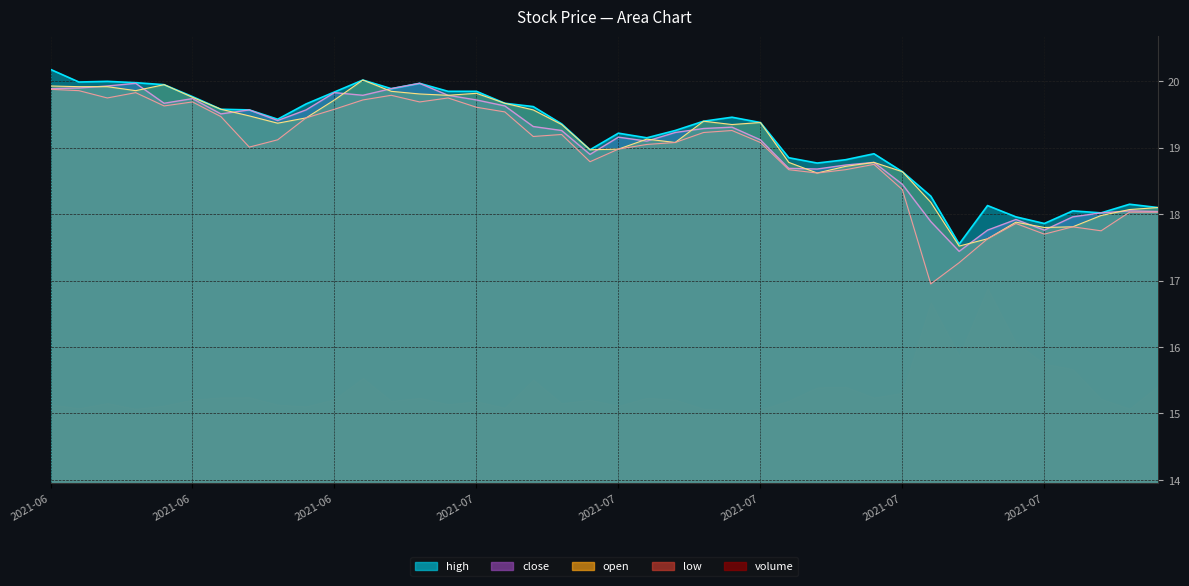

Count the number of categories in the chart.

40